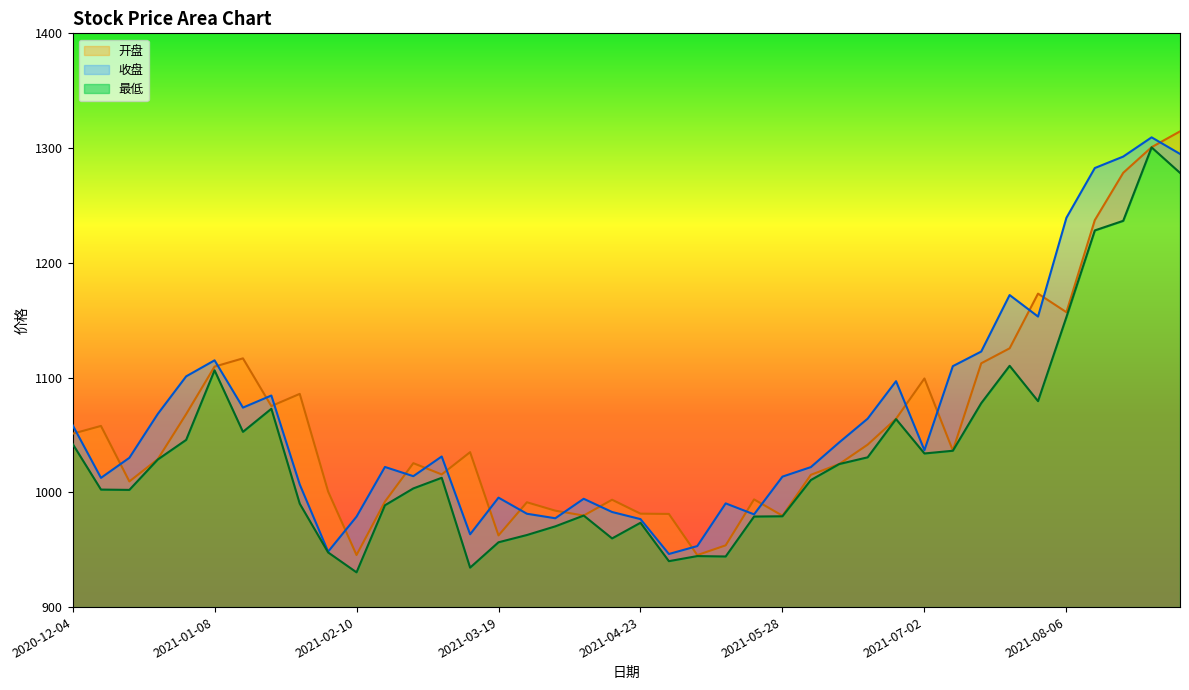

Reading left to right, transcribe all the data shown in this chart.

开盘: 1051.1	1057.9	1009.5	1028.9	1068.2	1109.6	1116.8	1075.2	1085.8	1000.7	945.4	991.9	1025.4	1015.6	1035.0	962.5	991.4	984.0	979.8	993.6	981.4	981.2	945.3	953.8	993.9	979.6	1015.3	1024.7	1041.6	1064.1	1099.2	1036.5	1112.5	1125.5	1173.2	1157.0	1237.2	1278.4	1300.8	1314.6
收盘: 1058.7	1012.6	1030.1	1068.3	1101.1	1115.0	1073.8	1084.4	1006.8	948.3	978.8	1022.1	1014.1	1031.2	963.4	995.4	981.4	977.4	994.4	982.9	976.7	946.3	953.2	990.4	980.8	1013.7	1022.0	1043.5	1064.2	1096.9	1036.7	1110.0	1122.7	1171.9	1153.2	1239.3	1282.6	1292.6	1309.4	1294.9
最低: 1042.3	1002.4	1002.1	1028.6	1045.7	1106.3	1052.7	1072.8	990.1	947.6	930.3	988.7	1003.4	1012.7	934.4	956.5	962.8	970.4	979.8	959.8	973.5	940.0	944.5	944.1	978.9	979.1	1010.7	1024.7	1030.5	1063.8	1033.9	1036.2	1077.7	1110.3	1079.5	1152.8	1228.2	1236.6	1300.6	1278.4